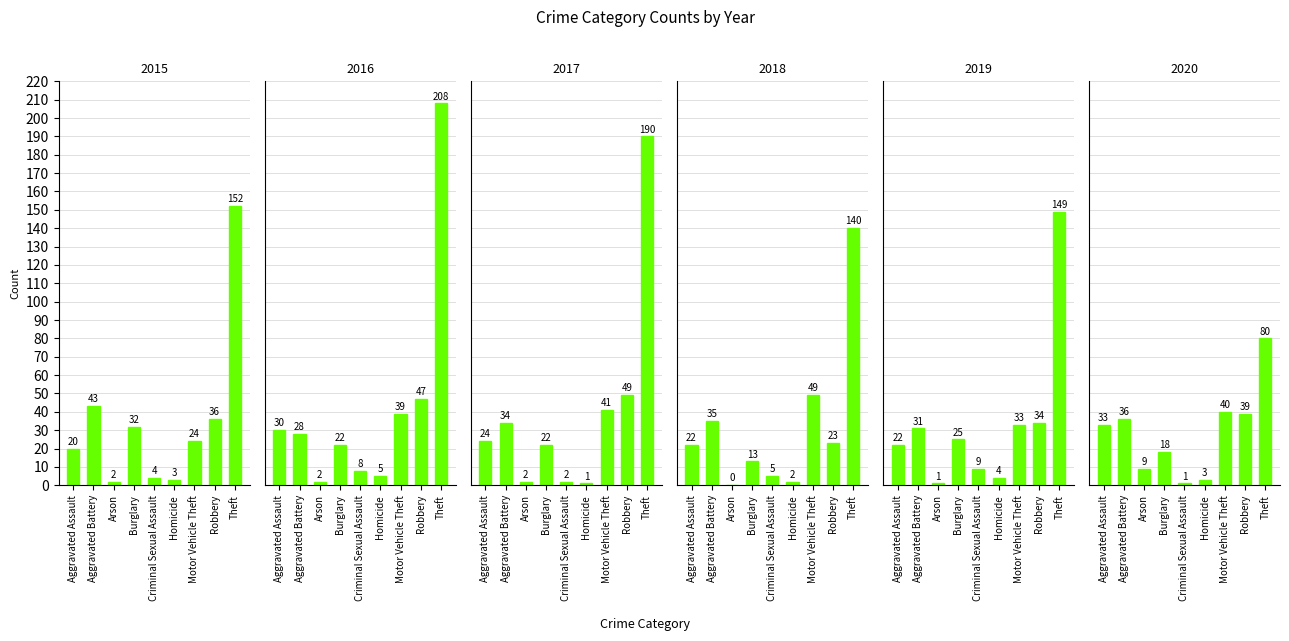

Reading left to right, transcribe all the data shown in this chart.

2015: 20	43	2	32	4	3	24	36	152
2016: 30	28	2	22	8	5	39	47	208
2017: 24	34	2	22	2	1	41	49	190
2018: 22	35	0	13	5	2	49	23	140
2019: 22	31	1	25	9	4	33	34	149
2020: 33	36	9	18	1	3	40	39	80